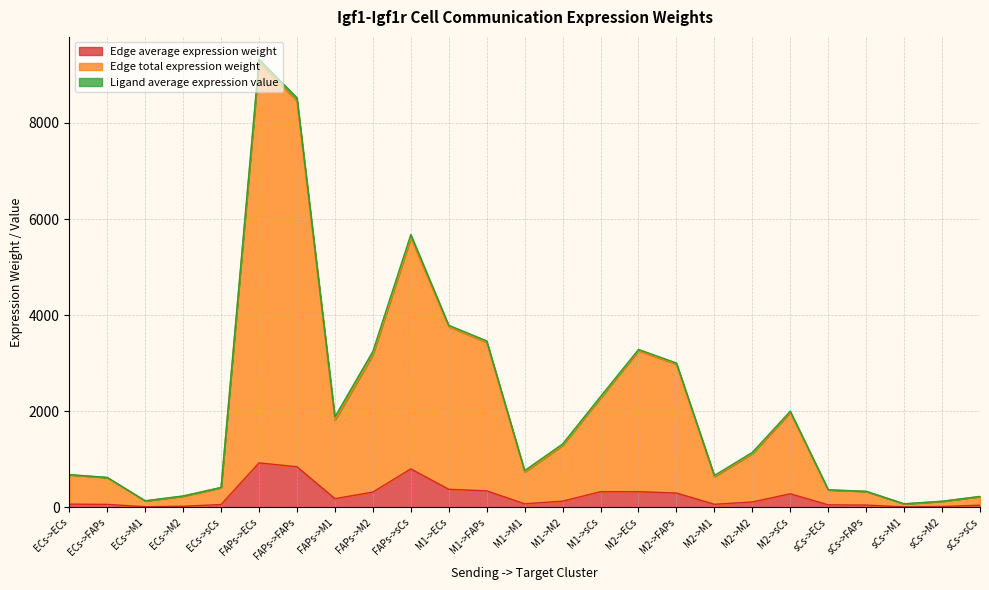

What value does the Edge total expression weight series have at M1->FAPs?

3434.6